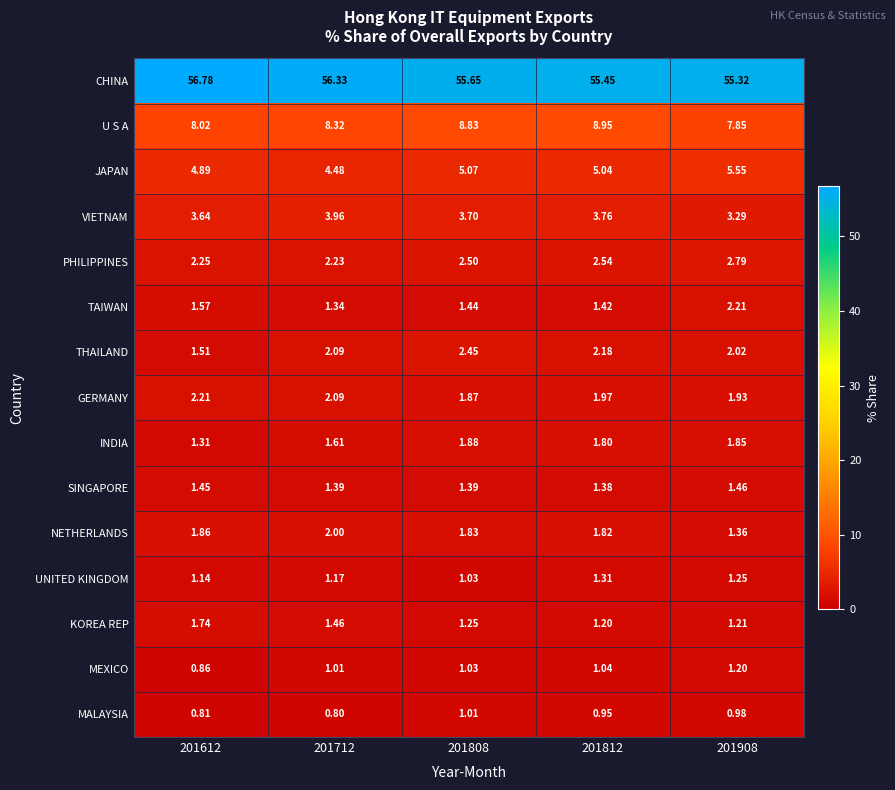

Between 201712 and 201908, which series saw the biggest shift?

JAPAN